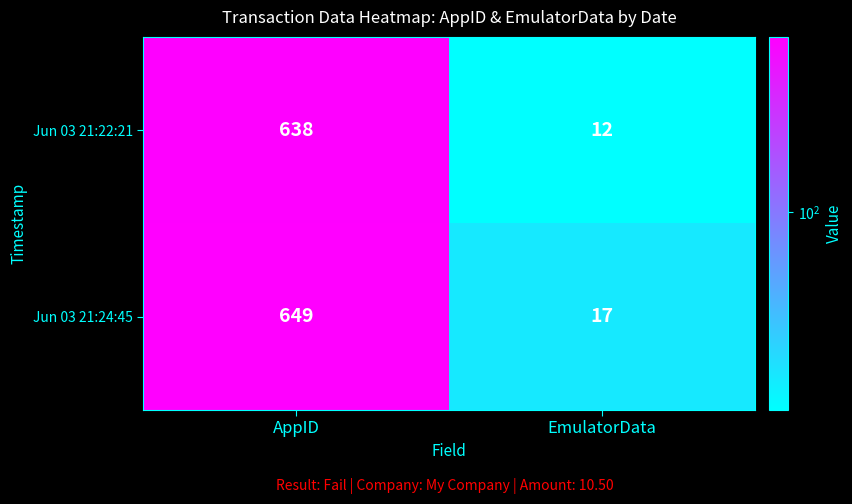

The Jun 03 21:24:45 series shows 17 at EmulatorData. True or false?

True